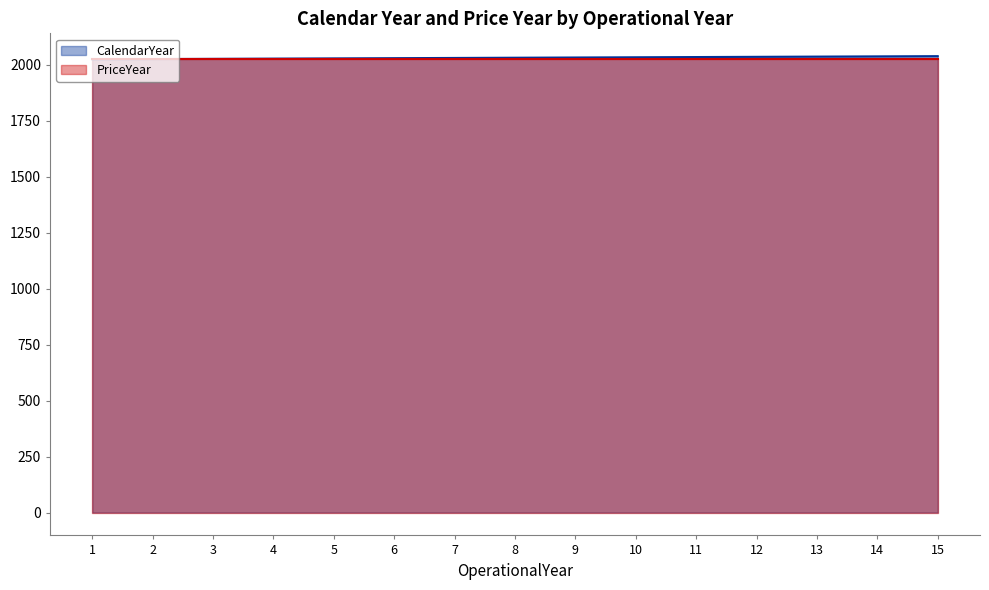

Does the chart display data point markers on the line(s)?

No